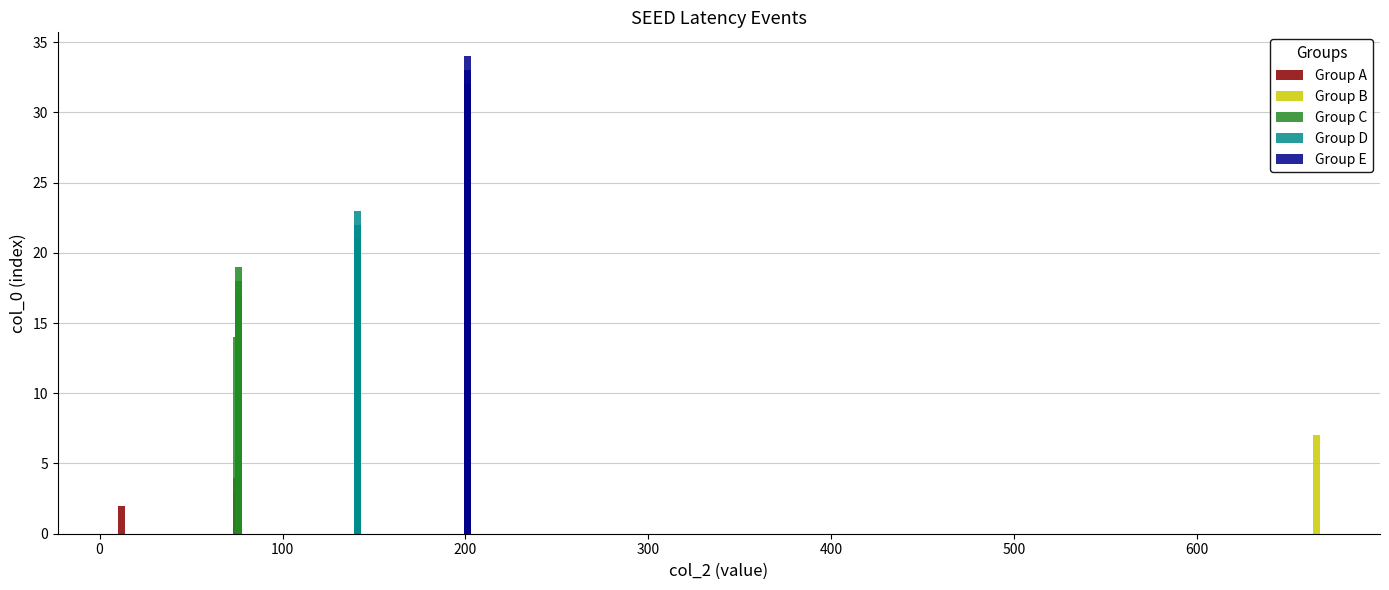

True or false: the data shows 7 at 665.

True